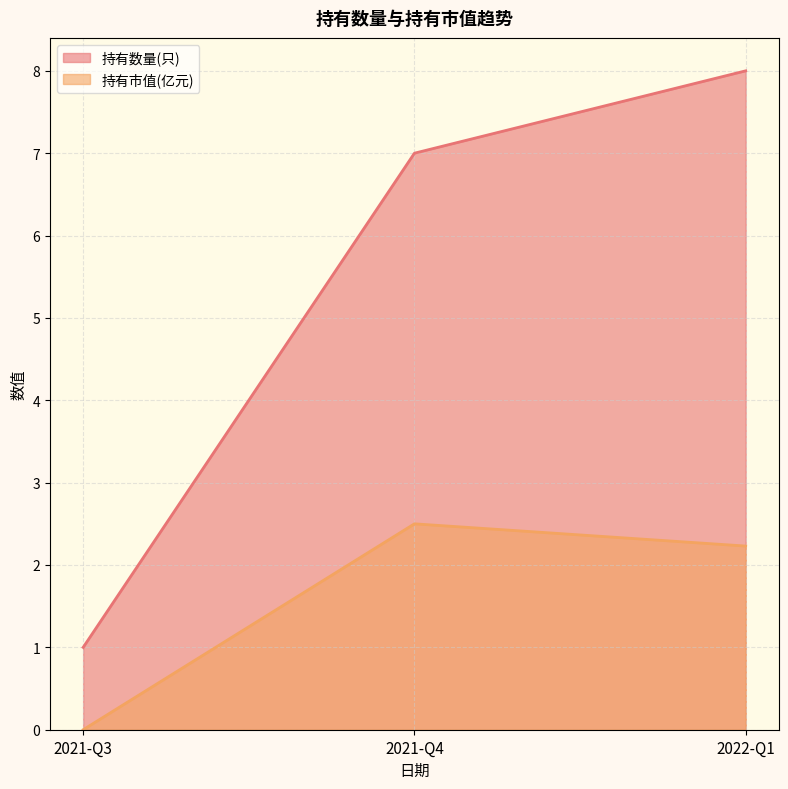

Which has a higher value, 2021-Q3 or 2021-Q4?

2021-Q4